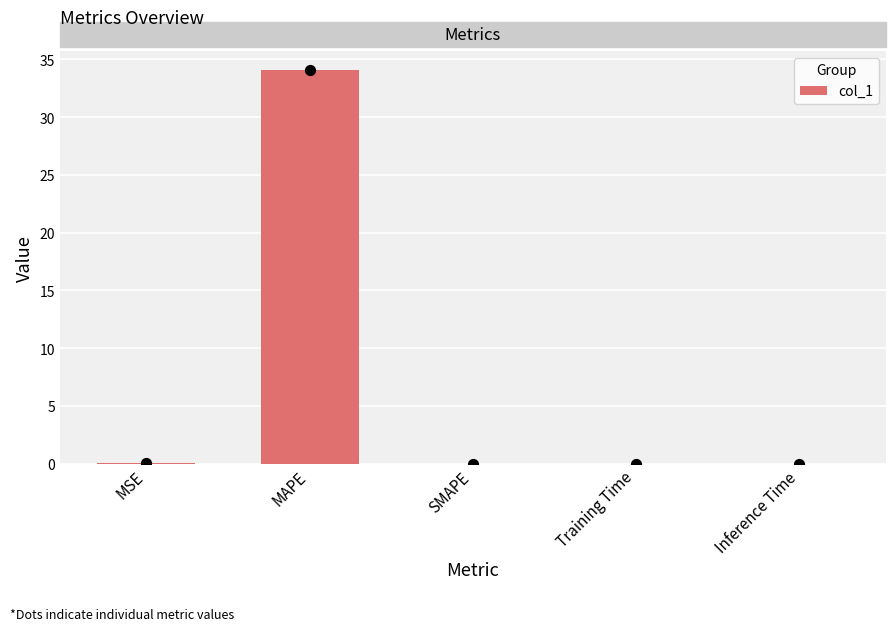

Between MAPE and Inference Time, which is larger?

MAPE